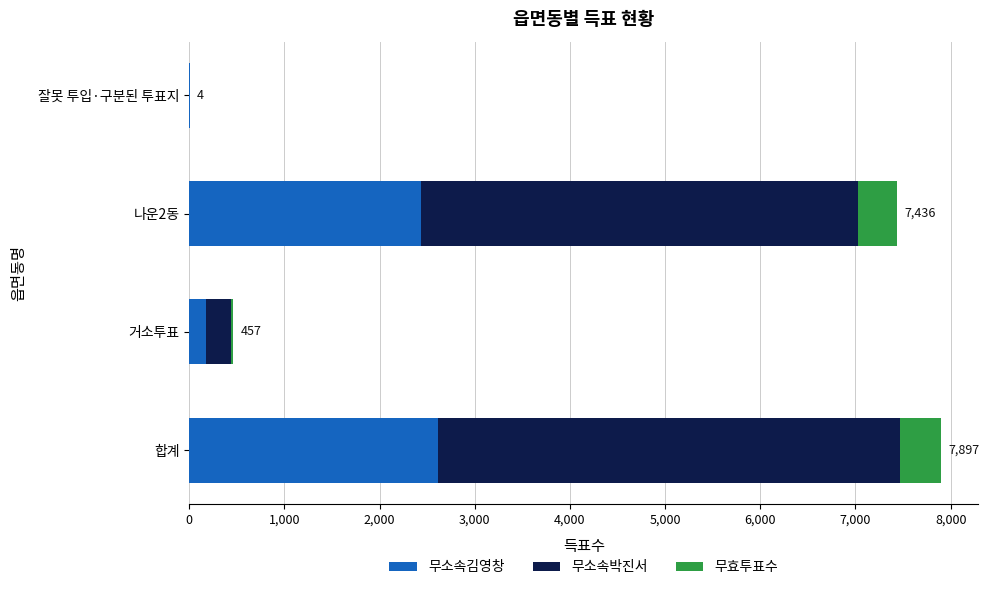

The 무소속김영창 series shows 2613 at 합계. True or false?

True